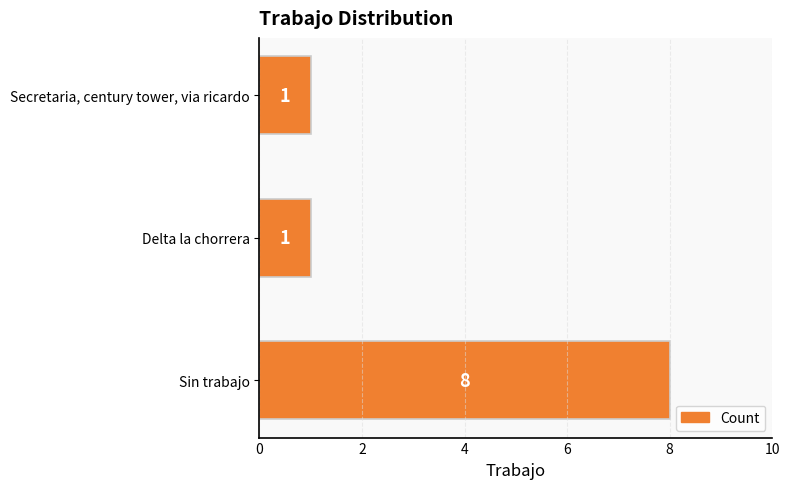

Are the bars grouped side by side (vs. stacked)?

No